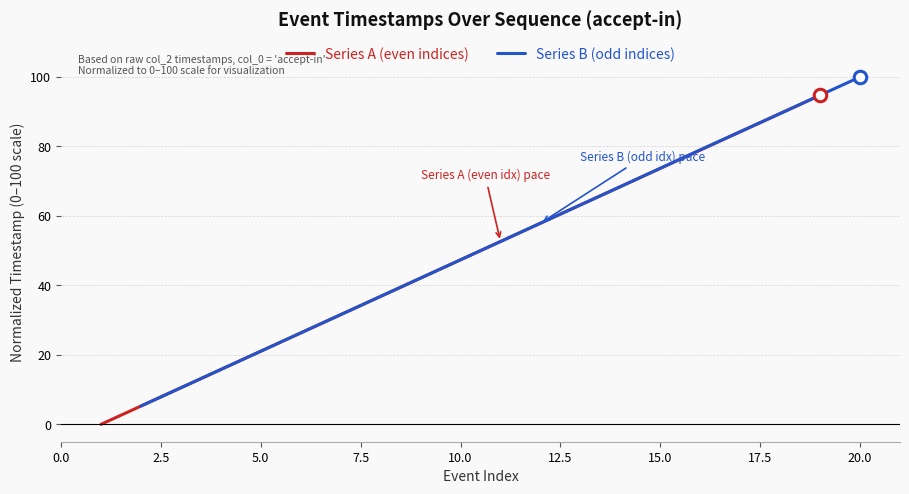

What is the highest value of the Series A (even indices) series?

94.7